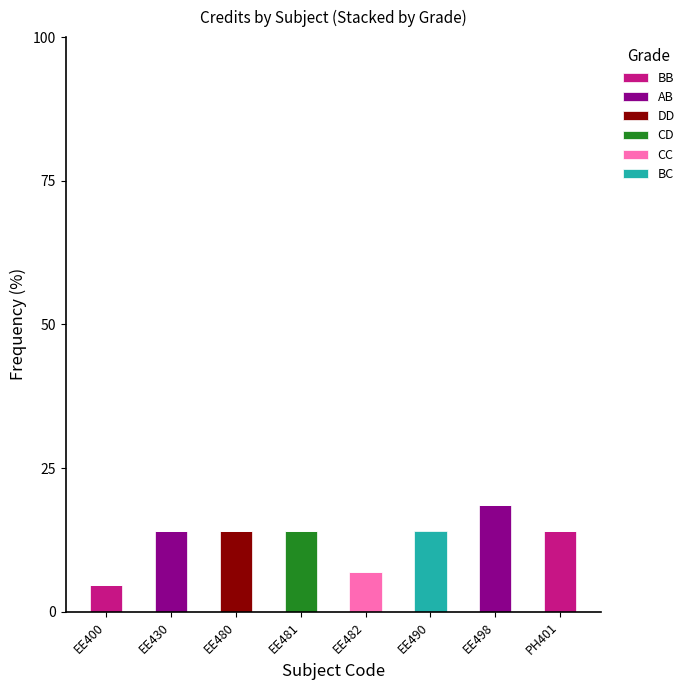

What is the maximum value for BB?

14.0